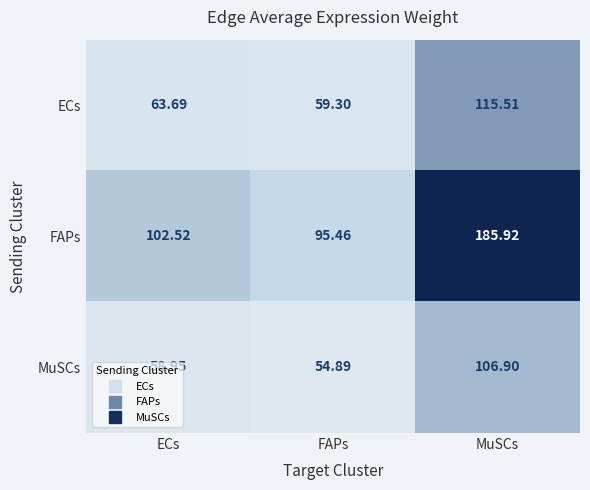

Where does the ECs series first go above 63?

ECs